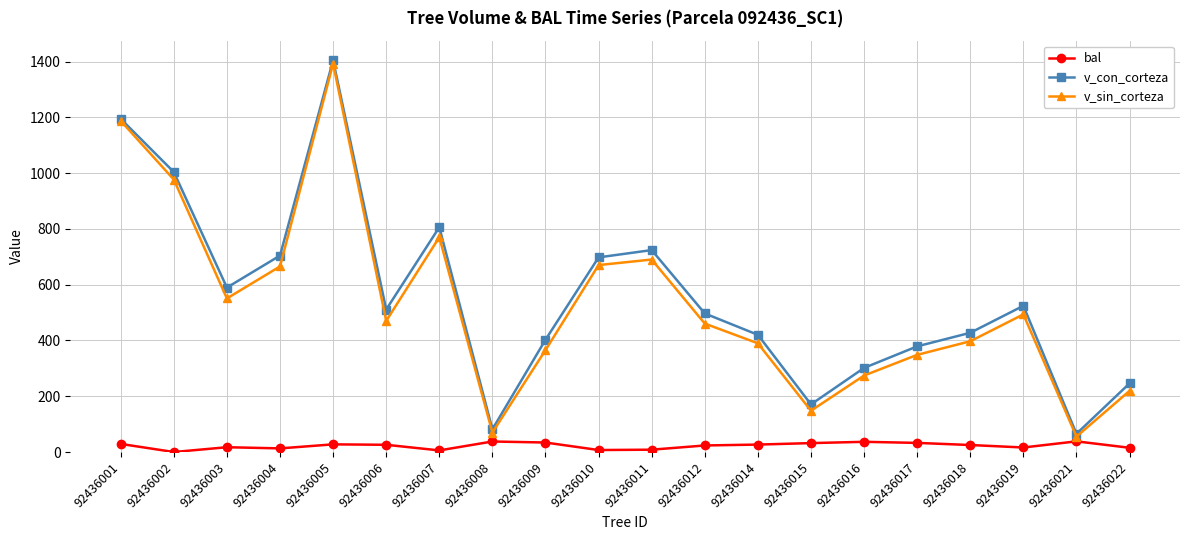

Is it true that v_con_corteza equals 312.9 at 92436012?

False